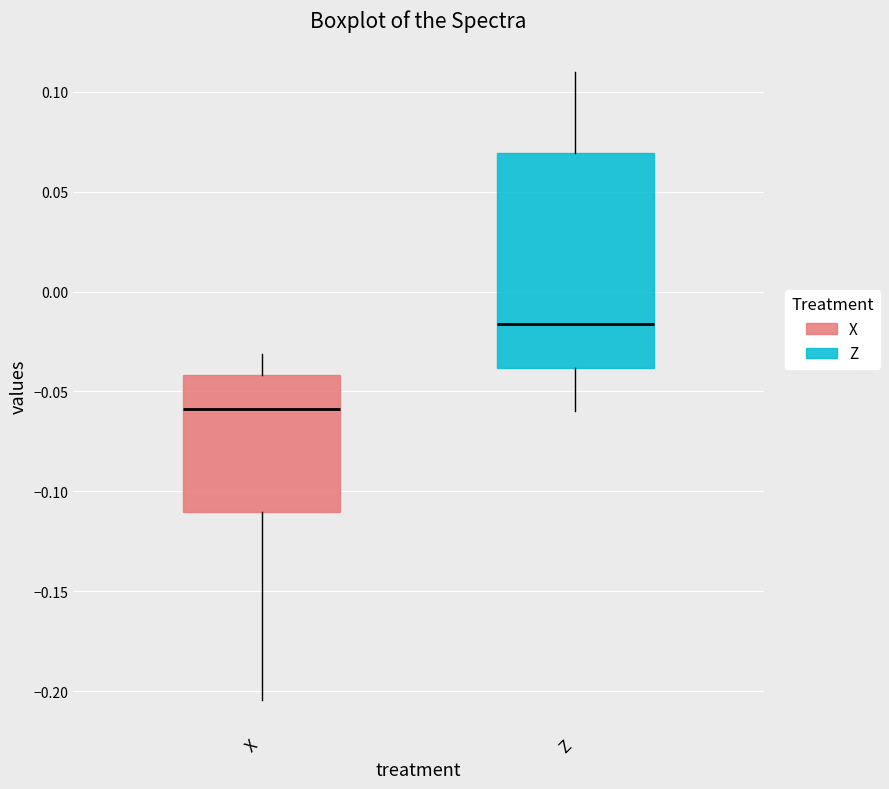

Where does the median line of the box for Z sit on the y-axis? The values are not printed on the chart, so give them approximately, as read against the axis.

-0.015